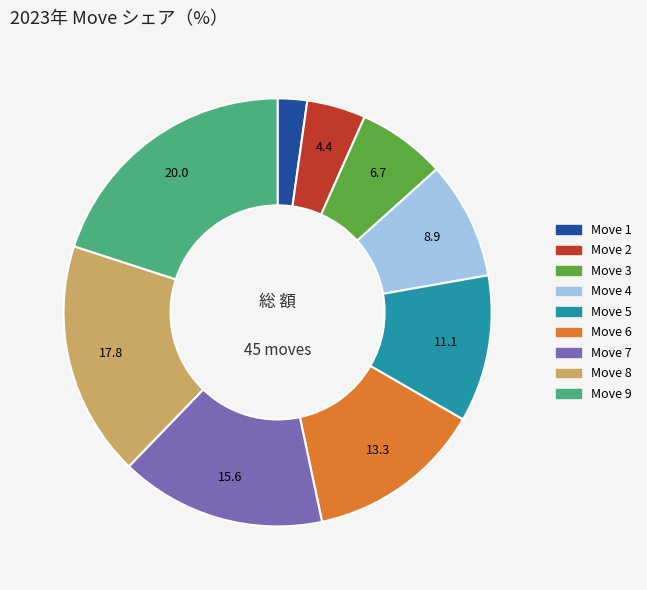

Which has a higher value, Move 7 or Move 2?

Move 7